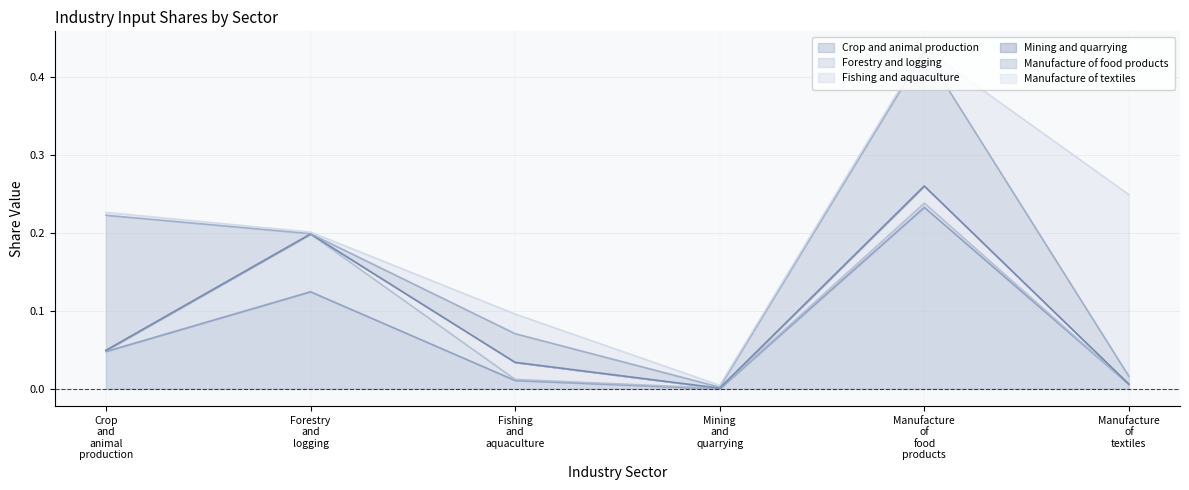

True or false: Manufacture of food products and Forestry and logging cross at least once.

True